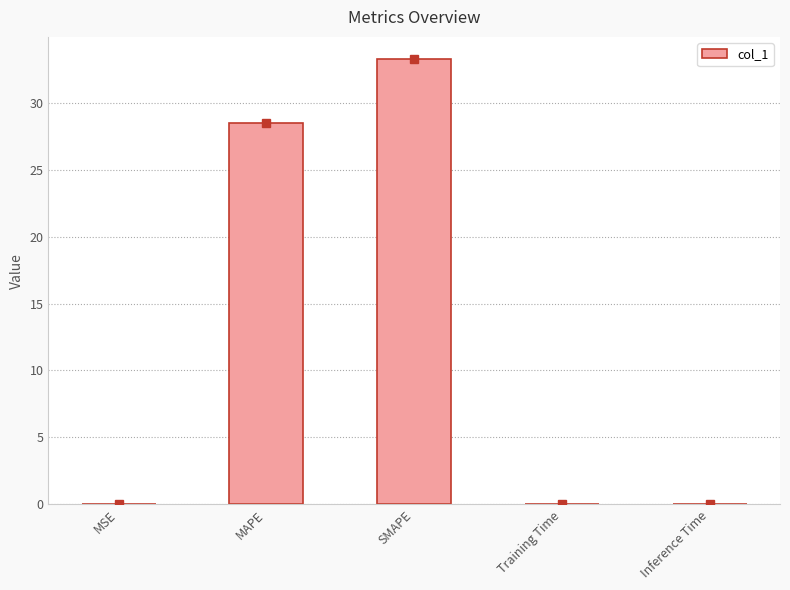

The chart shows a value of 0.0 at MSE. True or false?

True